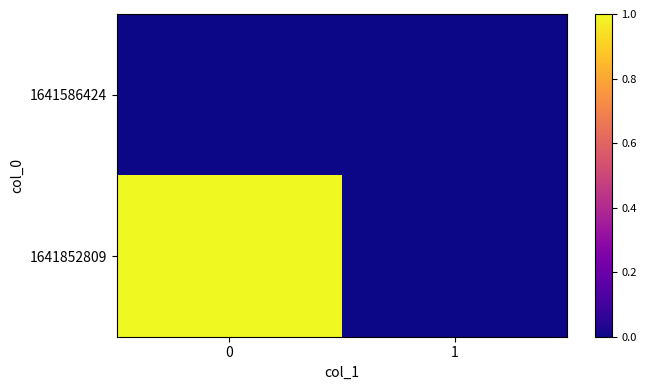

Which has a higher value, 1 or 0?

1